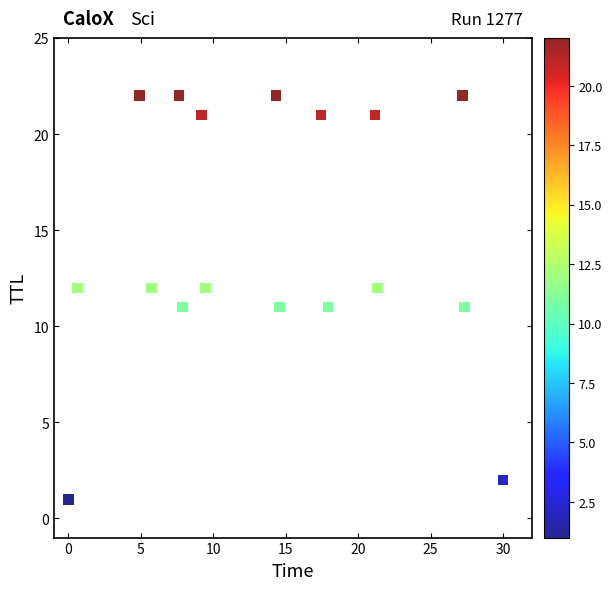

What is the range of Y values (max minus min)?

21